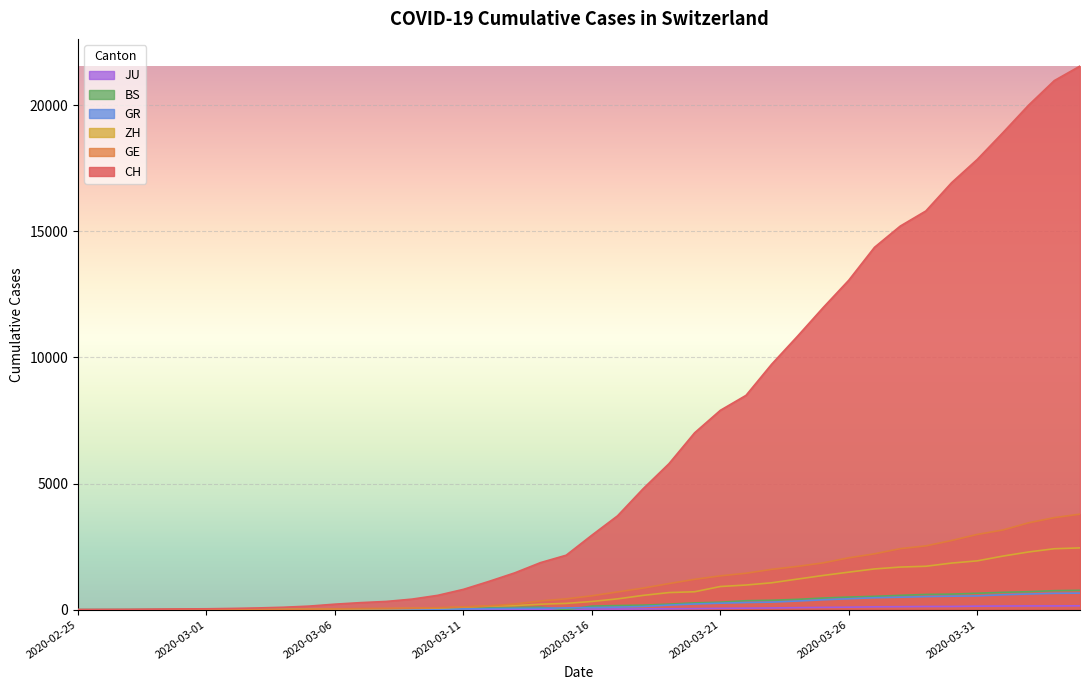

True or false: CH has a value of 123 at 2020-03-03.

False